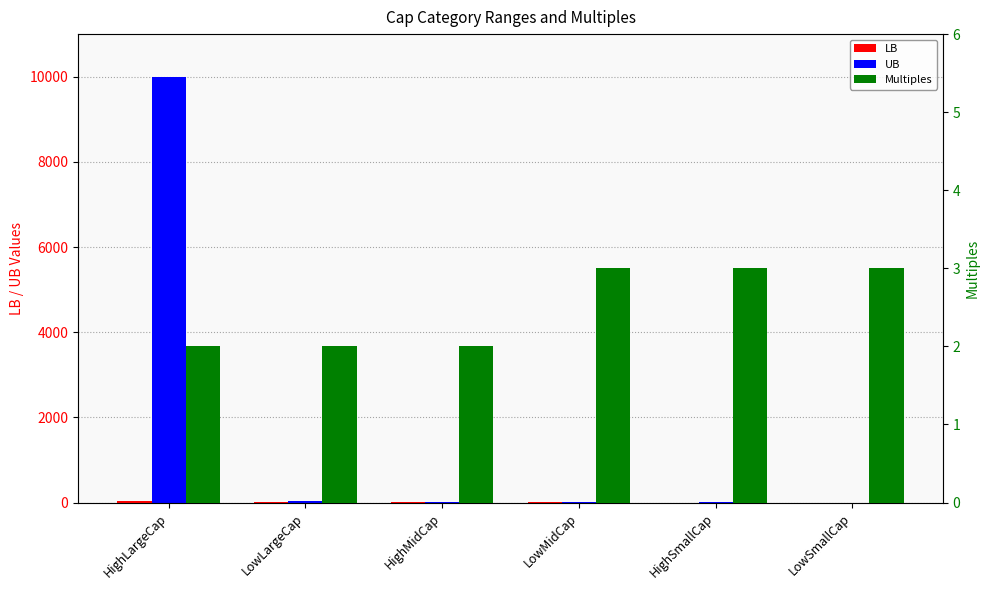

At HighMidCap, list the series in order from largest to smallest.

UB, LB, Multiples